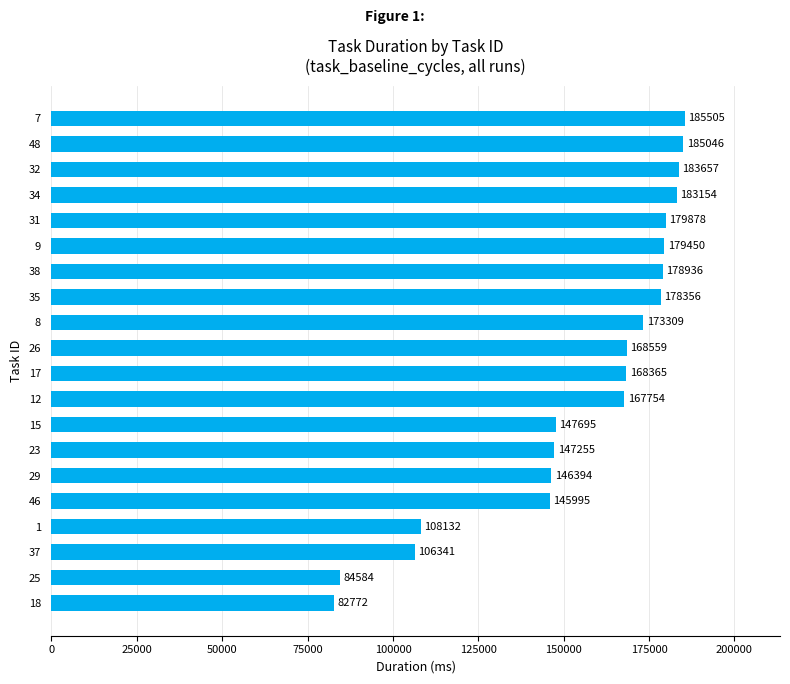

What is the ratio of the value at 18 to the value at 23?

0.6